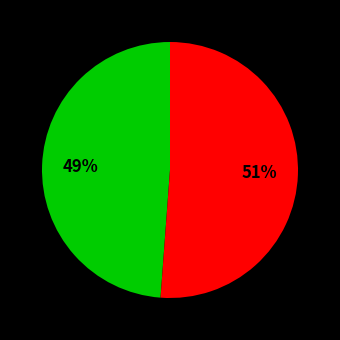

To the nearest percent, what is the difference between the largest and smallest slice percentages?

2%